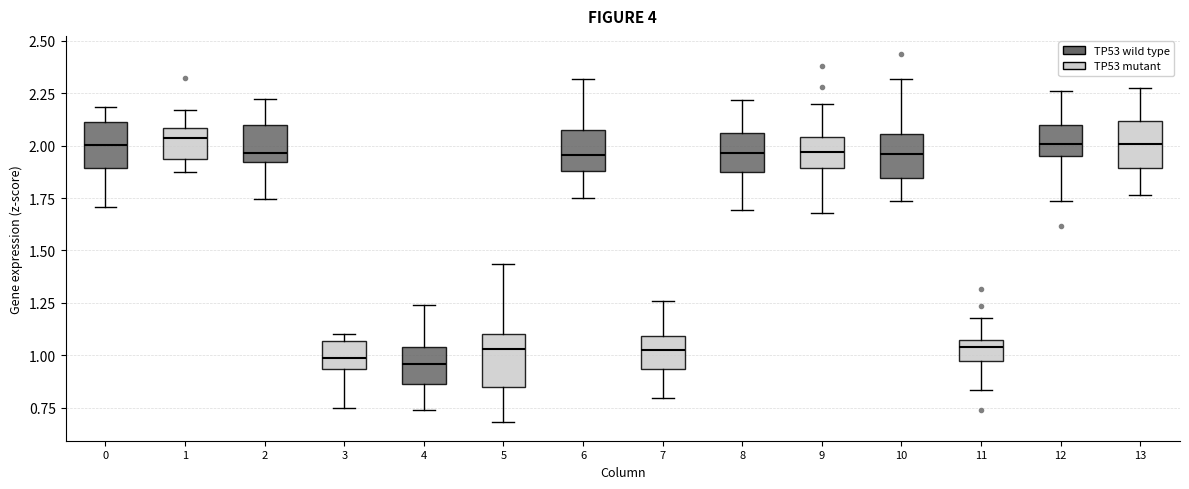

Reading left to right, transcribe this box plot: for each box, give where its median line is, the range the box spans, and where its two whiskers end, as read against the y-axis. The values are not printed on the chart, so give them approximately, as read against the axis.

0: median 2.00, box 1.90 to 2.10, whiskers 1.70 to 2.20
1: median 2.05, box 1.95 to 2.10, whiskers 1.85 to 2.15
2: median 1.95, box 1.90 to 2.10, whiskers 1.75 to 2.20
3: median 1.00, box 0.95 to 1.05, whiskers 0.75 to 1.10
4: median 0.95, box 0.85 to 1.05, whiskers 0.75 to 1.25
5: median 1.05, box 0.85 to 1.10, whiskers 0.70 to 1.45
6: median 1.95, box 1.90 to 2.05, whiskers 1.75 to 2.30
7: median 1.00, box 0.95 to 1.10, whiskers 0.80 to 1.25
8: median 1.95, box 1.85 to 2.05, whiskers 1.70 to 2.20
9: median 1.95, box 1.90 to 2.05, whiskers 1.70 to 2.20
10: median 1.95, box 1.85 to 2.05, whiskers 1.75 to 2.30
11: median 1.05 (just below the box's upper edge), box 0.95 to 1.05, whiskers 0.85 to 1.20
12: median 2.00, box 1.95 to 2.10, whiskers 1.75 to 2.25
13: median 2.00, box 1.90 to 2.10, whiskers 1.75 to 2.25